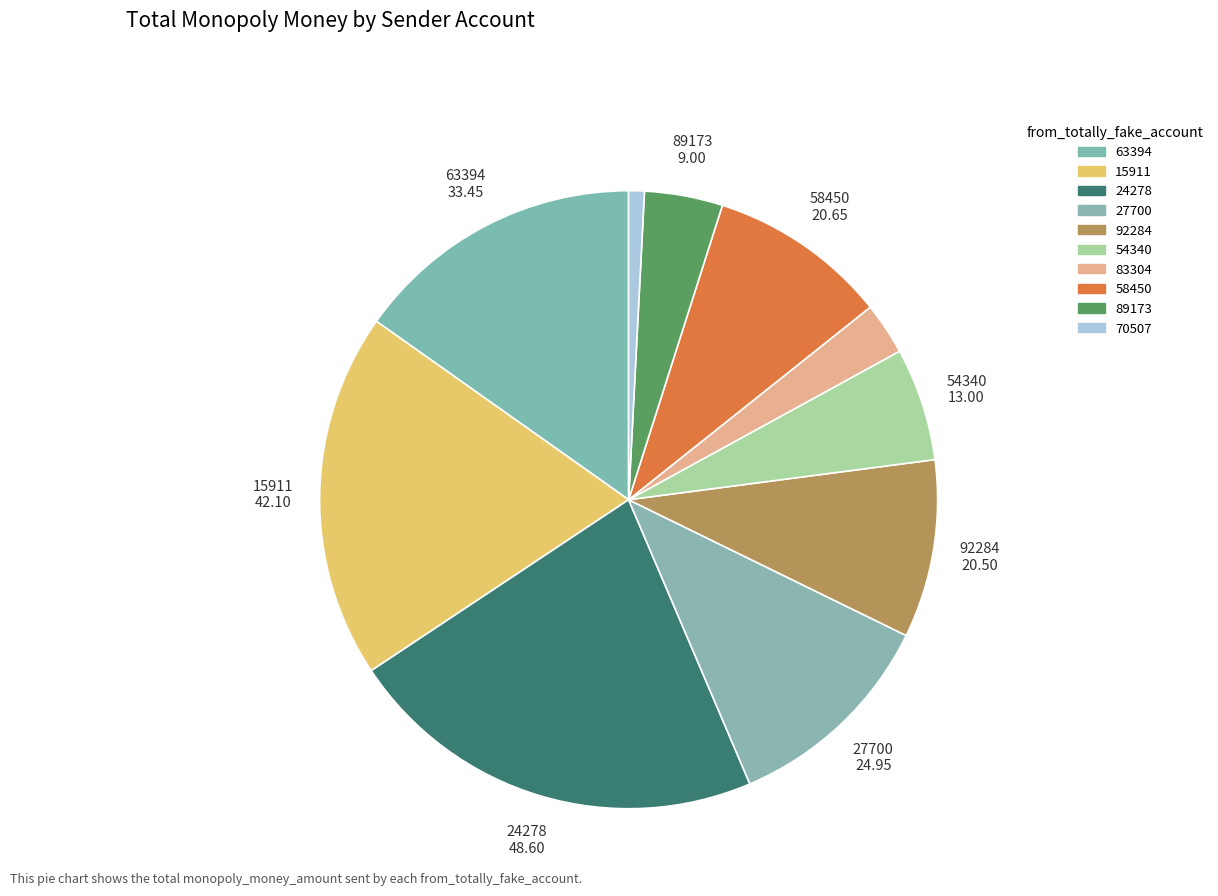

Approximately how many times larger is the value at 63394 compared to 54340?

2.6